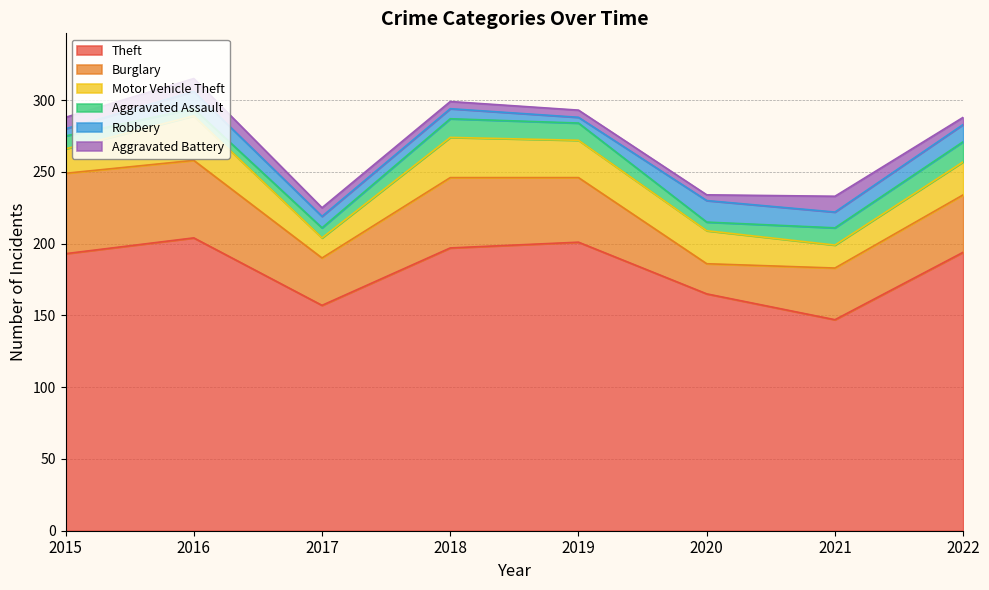

At which label does Aggravated Battery first exceed 6?

2015